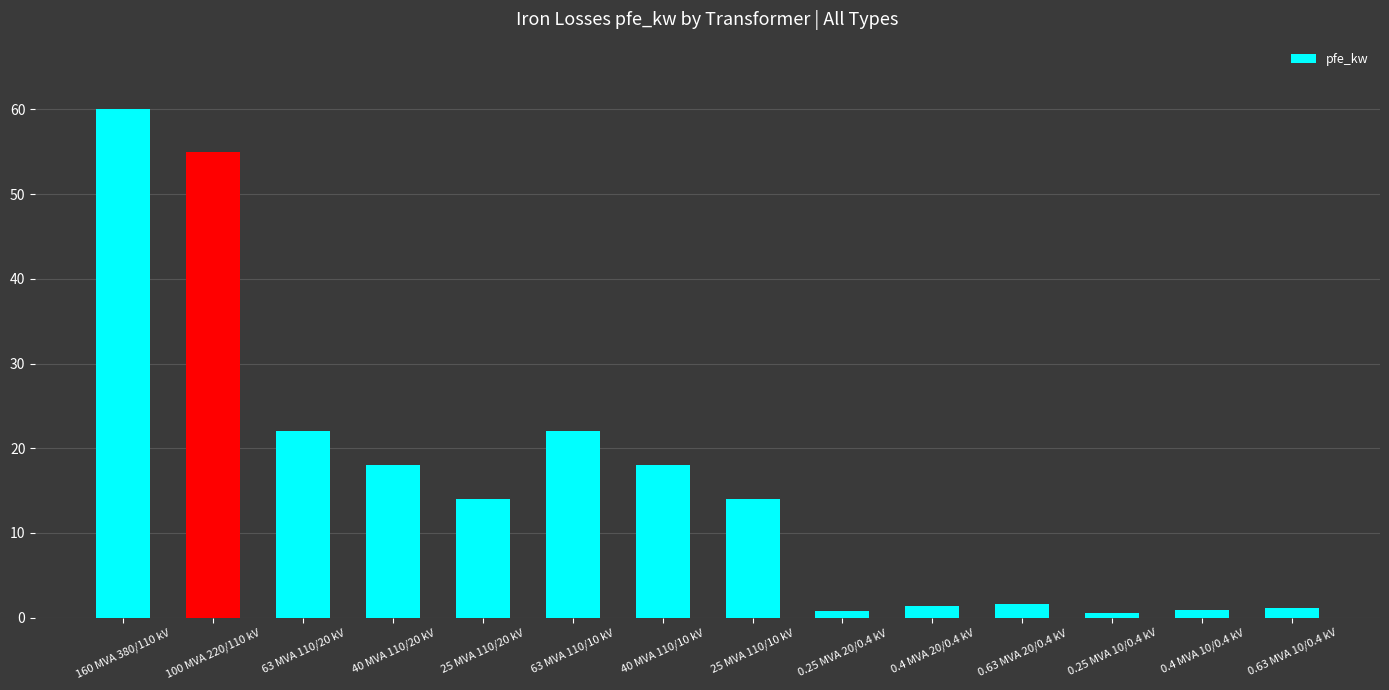

Which category has the highest value across all series?

160 MVA 380/110 kV